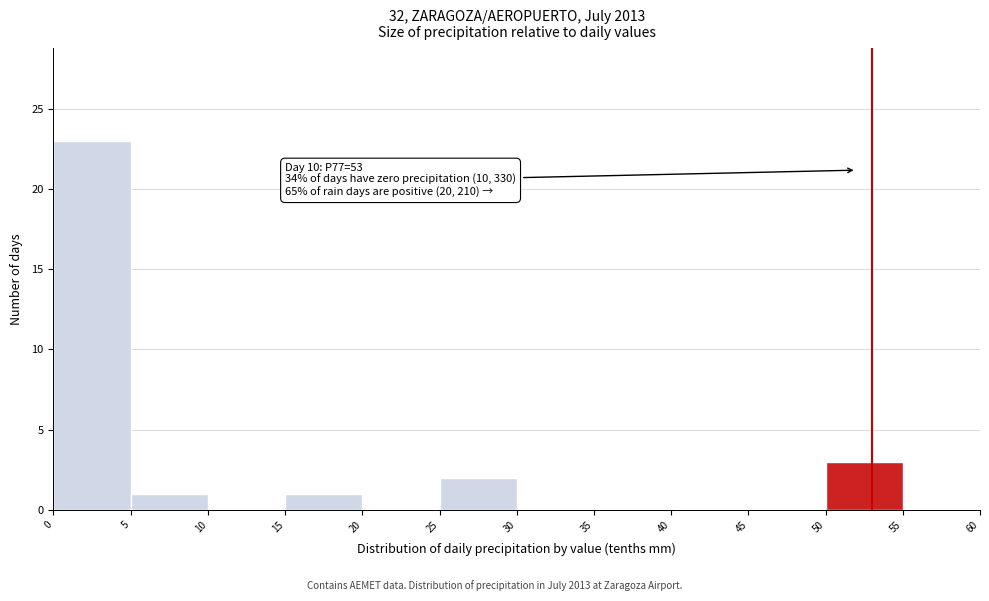

Which range on the x-axis has the tallest bar?

0 to 5